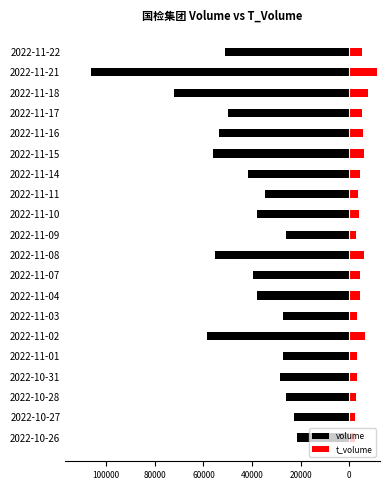

True or false: volume has a value of -50457 at 2022-10-31.

False